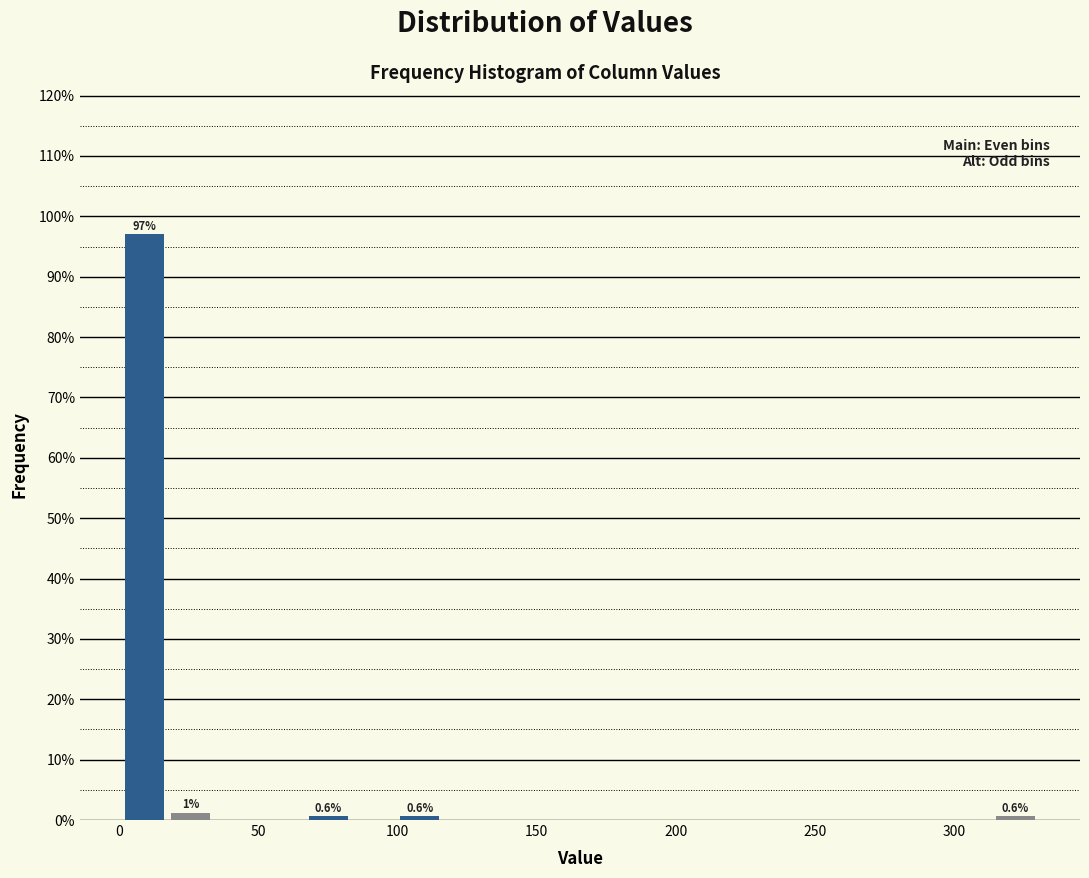

Read against the x-axis, roughly where is the centre of the tallest bar?

10